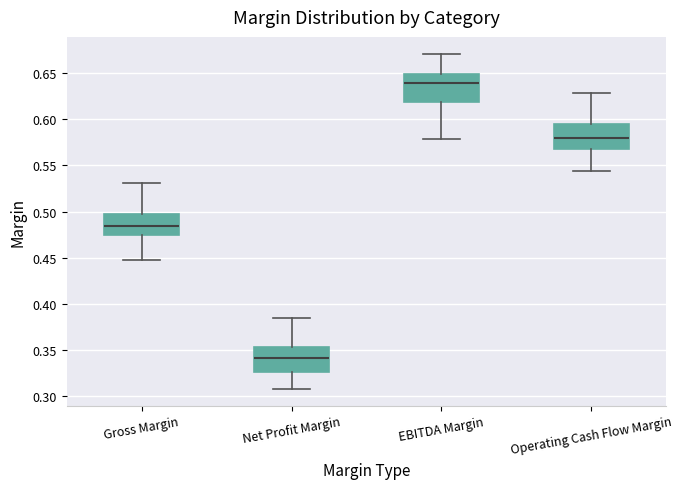

Reading left to right, read every box against the y-axis: the position of its median line, the range the box covers, and the ends of its whiskers. The values are not printed on the chart, so give them approximately, as read against the axis.

Gross Margin: median 0.485, box 0.475 to 0.495, whiskers 0.450 to 0.530
Net Profit Margin: median 0.340, box 0.325 to 0.355, whiskers 0.310 to 0.385
EBITDA Margin: median 0.640, box 0.620 to 0.650, whiskers 0.580 to 0.670
Operating Cash Flow Margin: median 0.580, box 0.570 to 0.595, whiskers 0.545 to 0.630